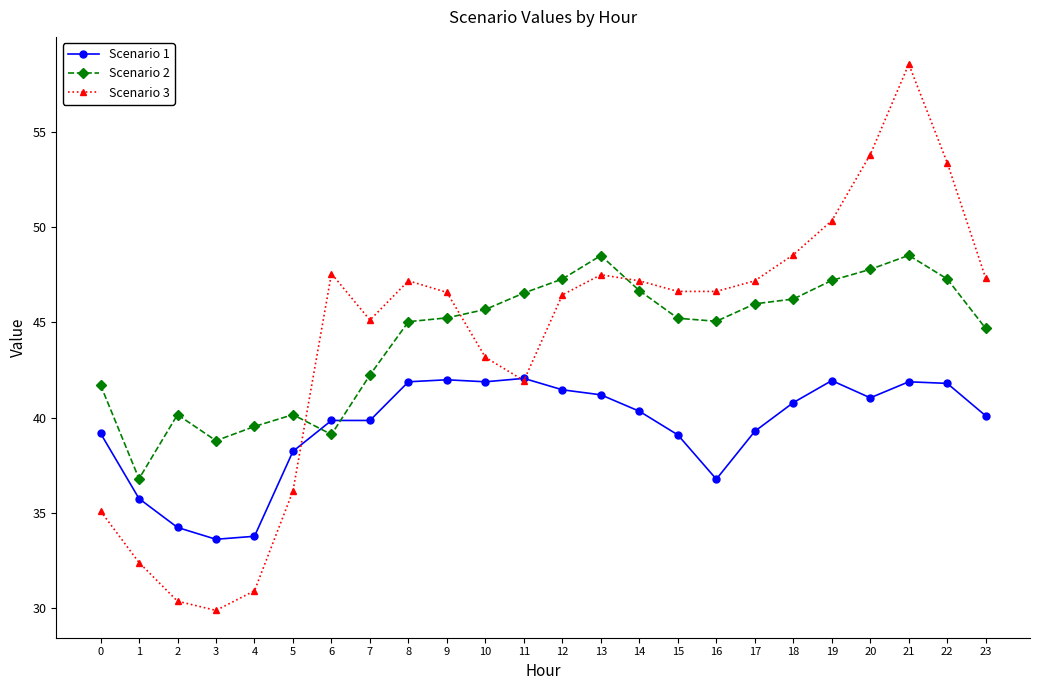

How many lines are shown in the chart?

3